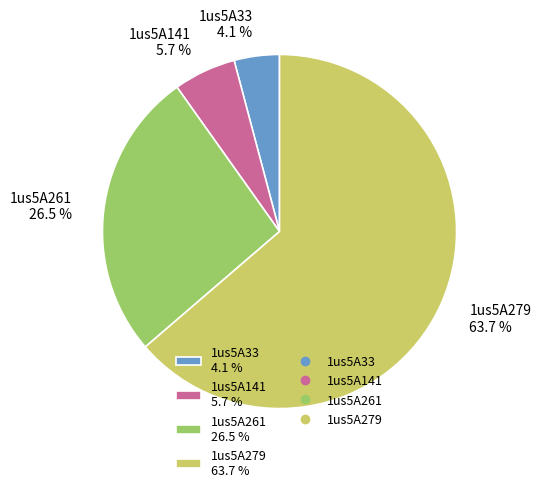

How many slices are in this pie chart?

4